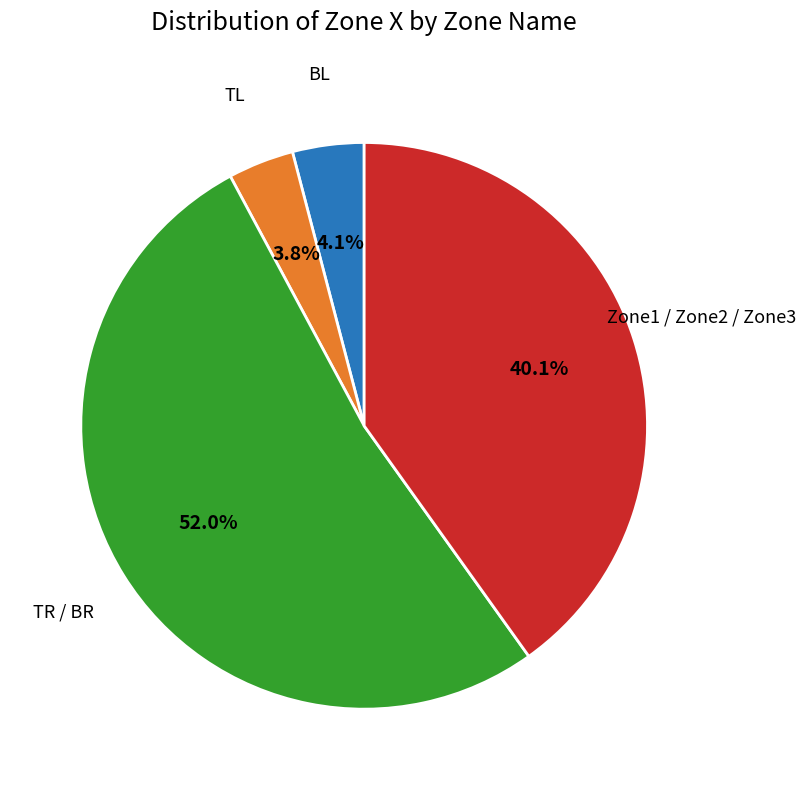

Is there a majority slice in this chart?

Yes